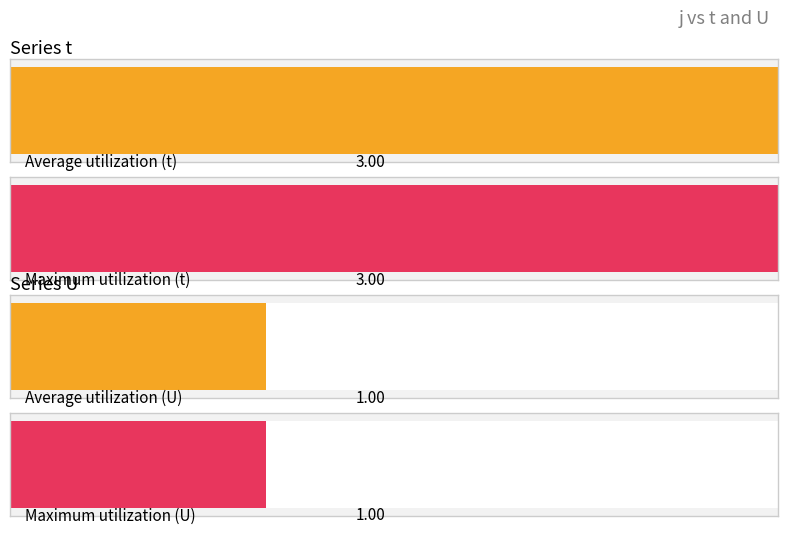

Is the value of t at 4 greater than the value of U at 1?

Yes